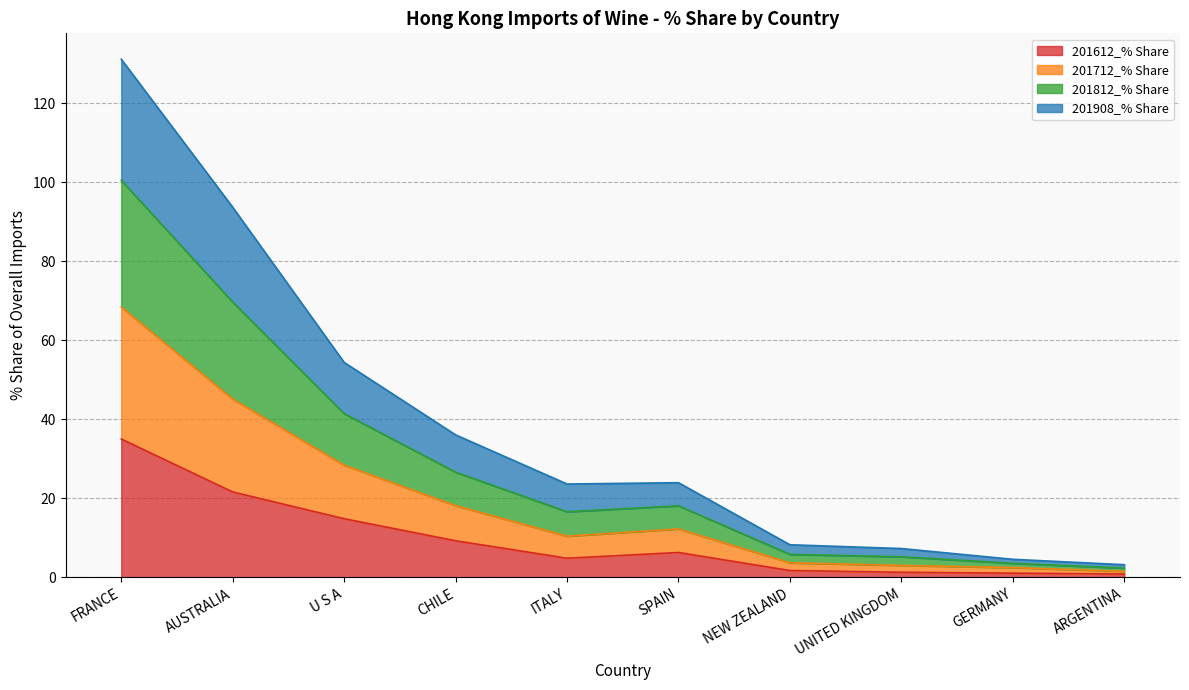

Which has a higher value, NEW ZEALAND or ARGENTINA?

NEW ZEALAND